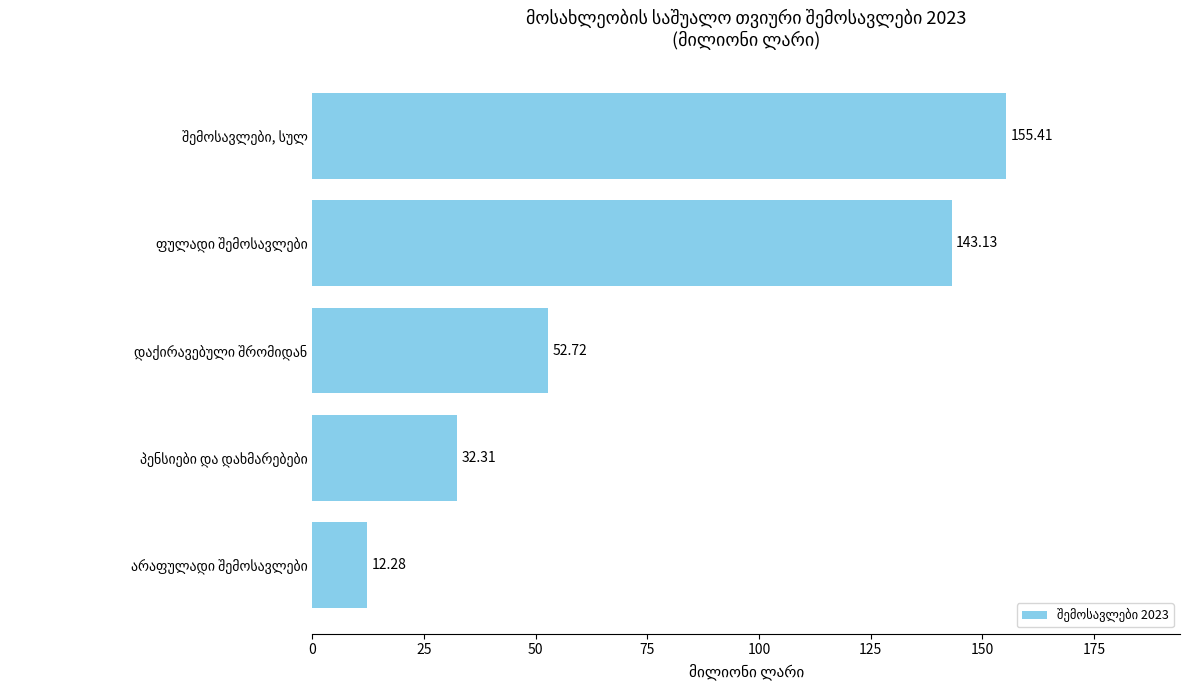

What is the smallest value displayed?

12.3